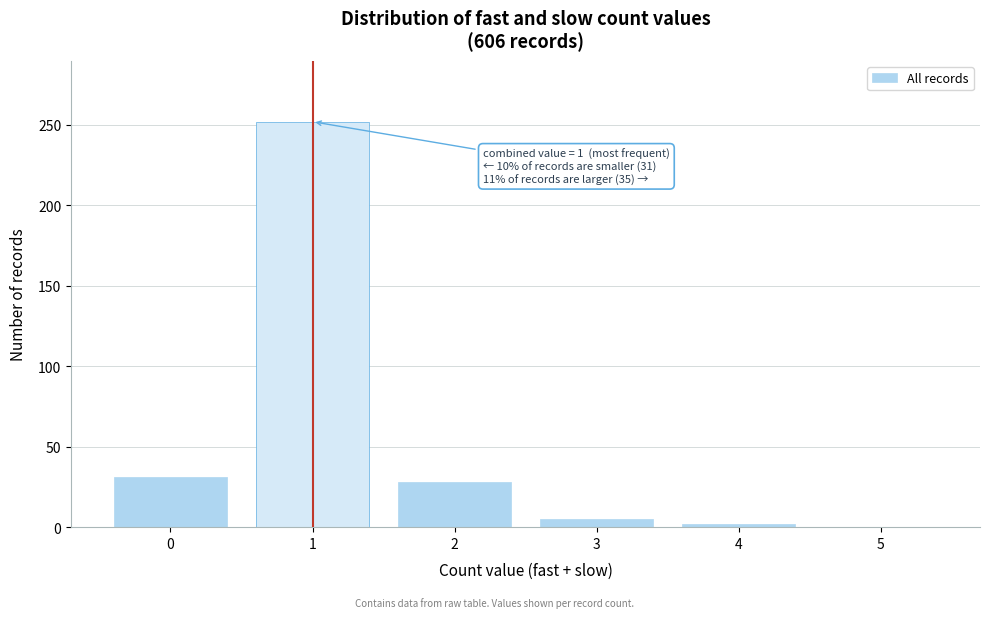

Which range on the x-axis has the tallest bar?

0.5 to 1.5